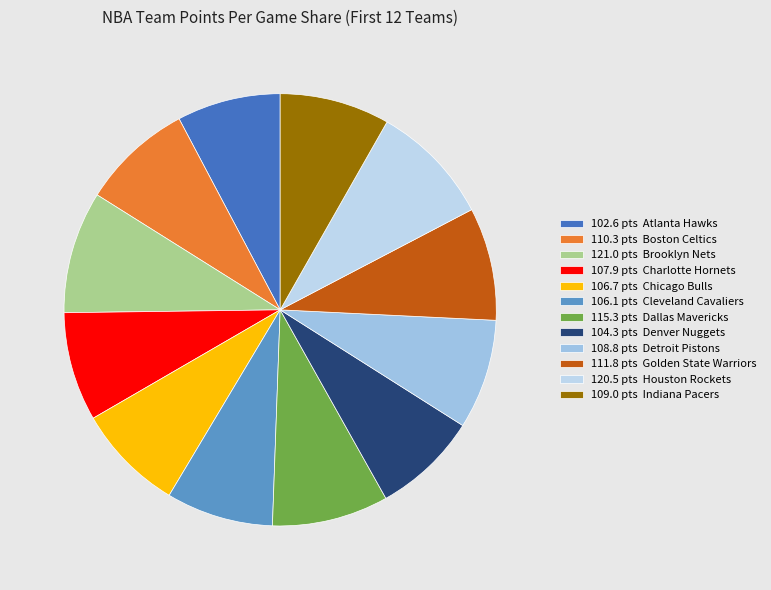

How many segments does this pie chart have?

12